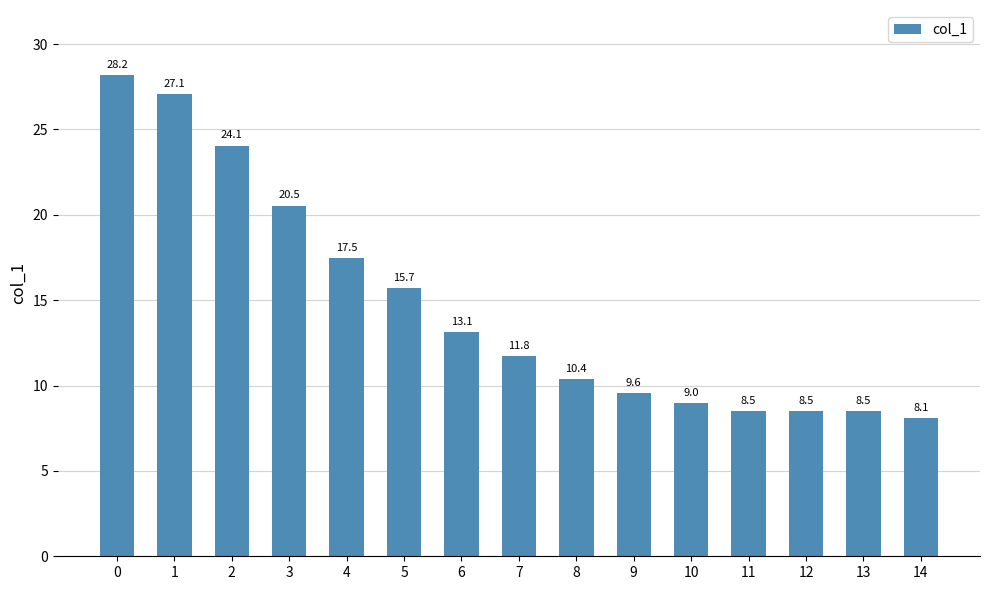

Reading left to right, list all the values displayed in this chart.

0=28.2	1=27.1	2=24.1	3=20.5	4=17.5	5=15.7	6=13.1	7=11.8	8=10.4	9=9.6	10=9.0	11=8.5	12=8.5	13=8.5	14=8.1